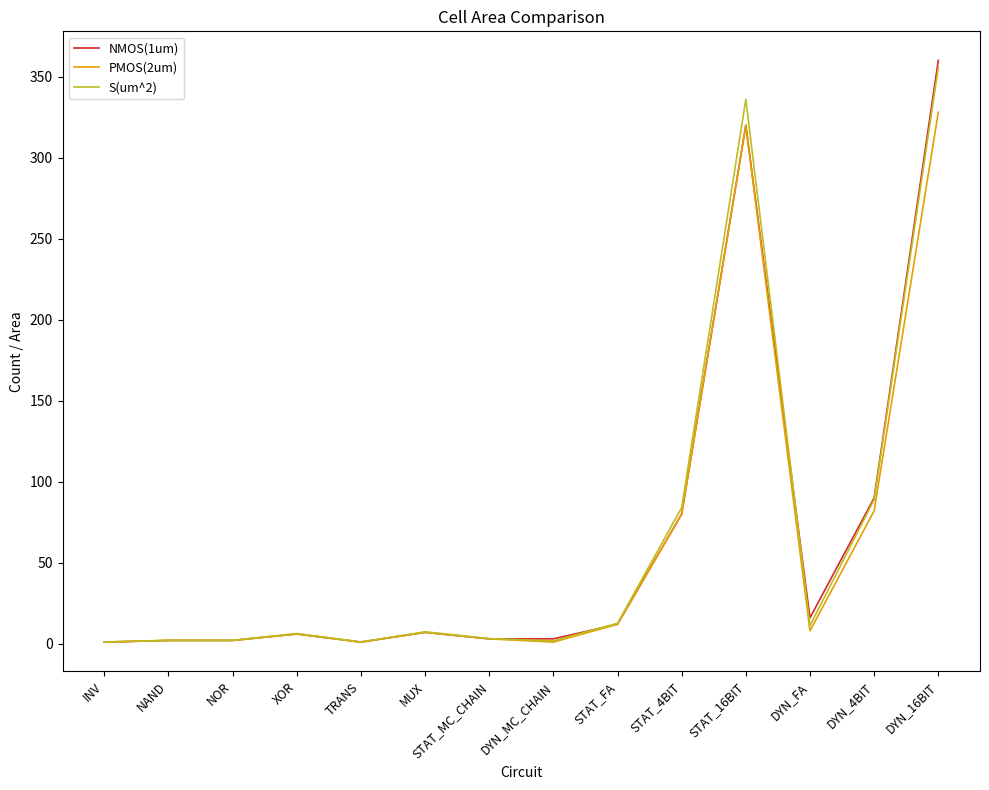

After their last crossing, which series has the higher values: S(um^2) or NMOS(1um)?

NMOS(1um)